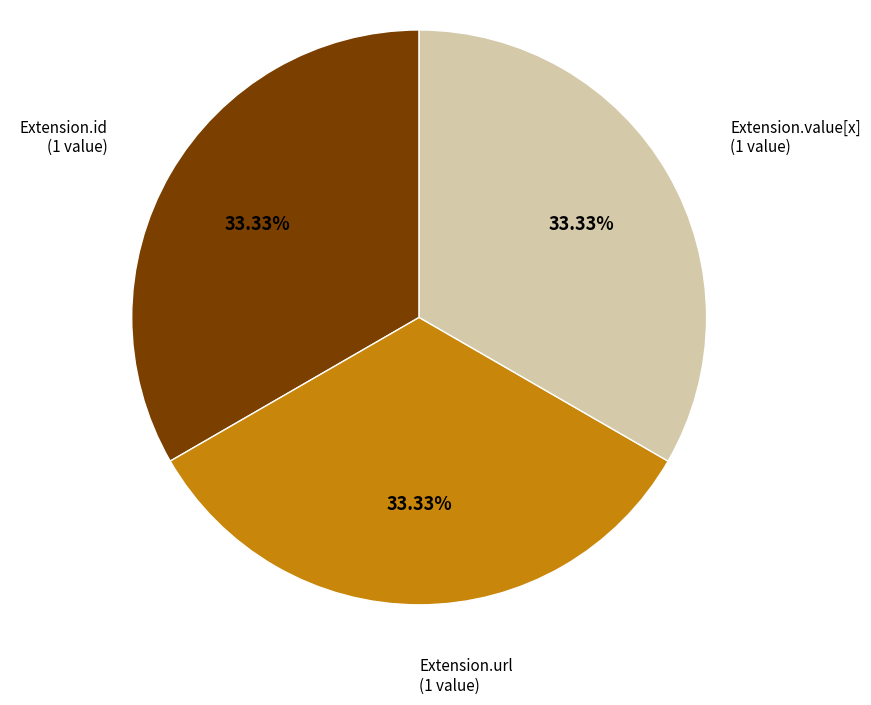

Does Extension.url account for over 50% of the chart?

No